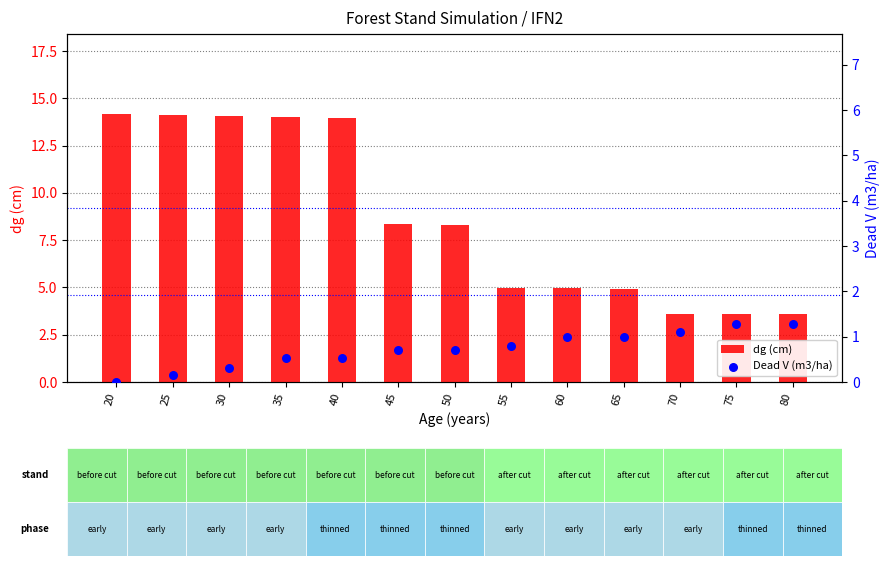

At which category is the sum across all series the highest?

35